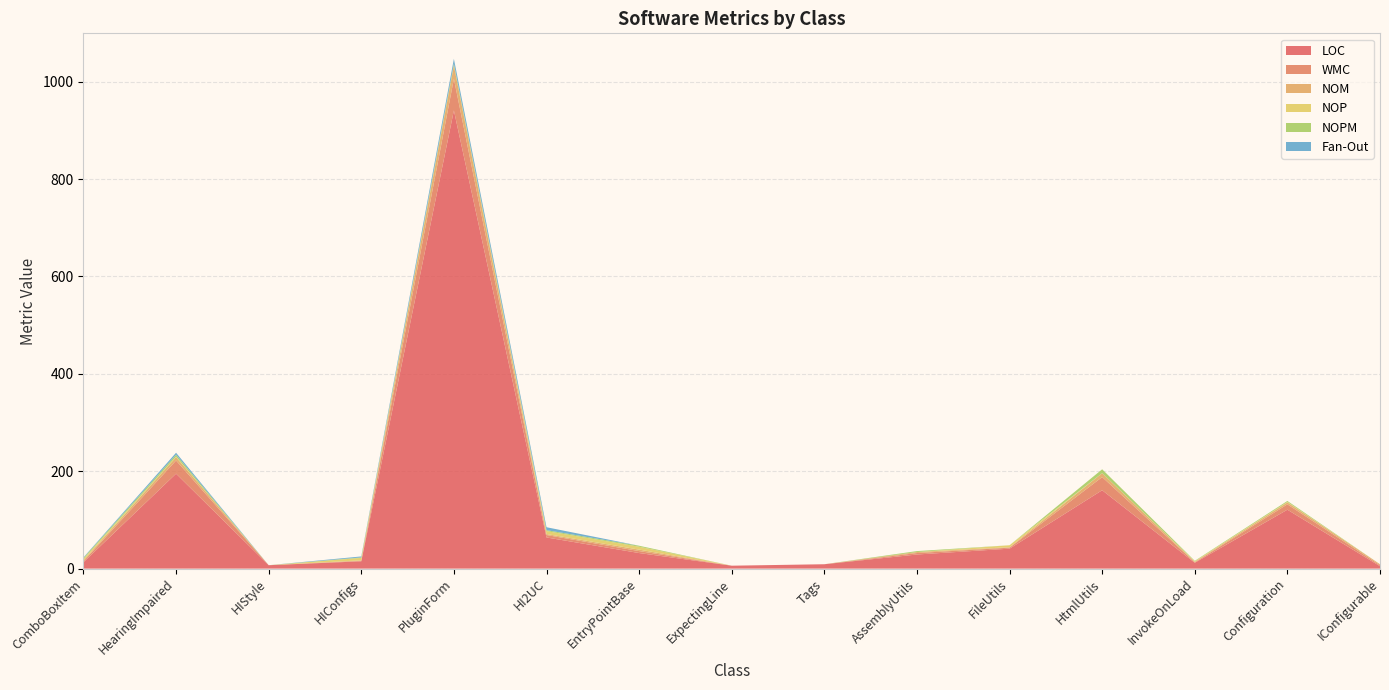

At which category is the sum across all series the highest?

PluginForm